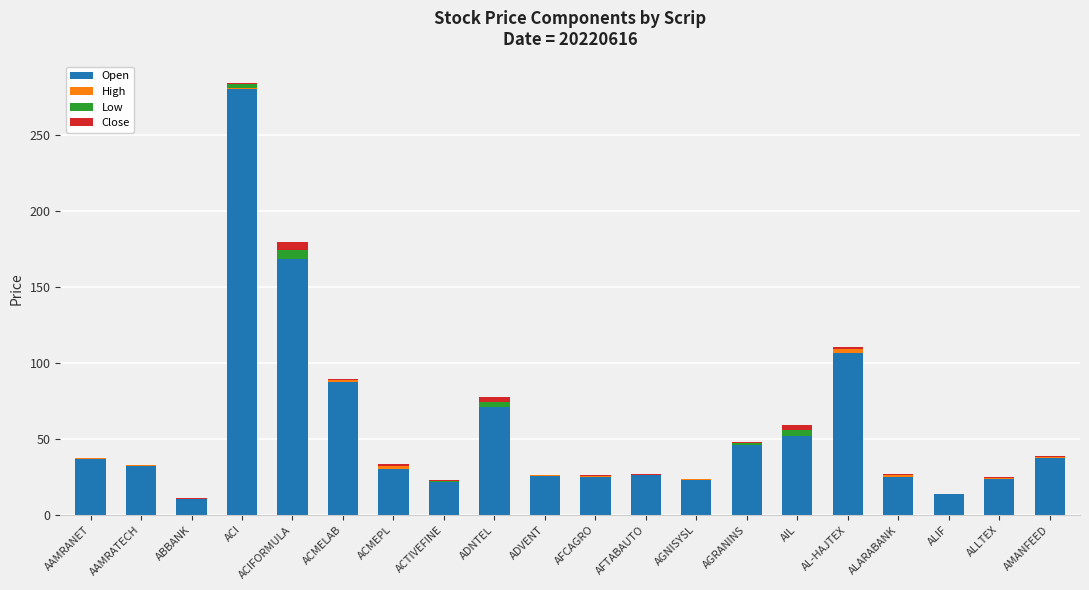

What is the approximate value of Open at AL-HAJTEX?

106.8